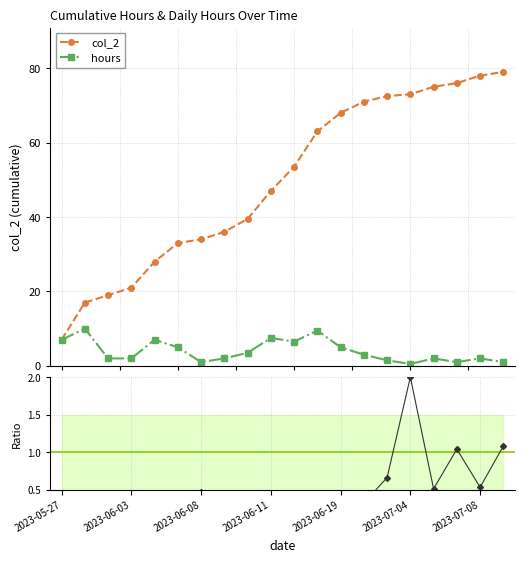

At which category does hours reach its first local valley?

2023-06-08